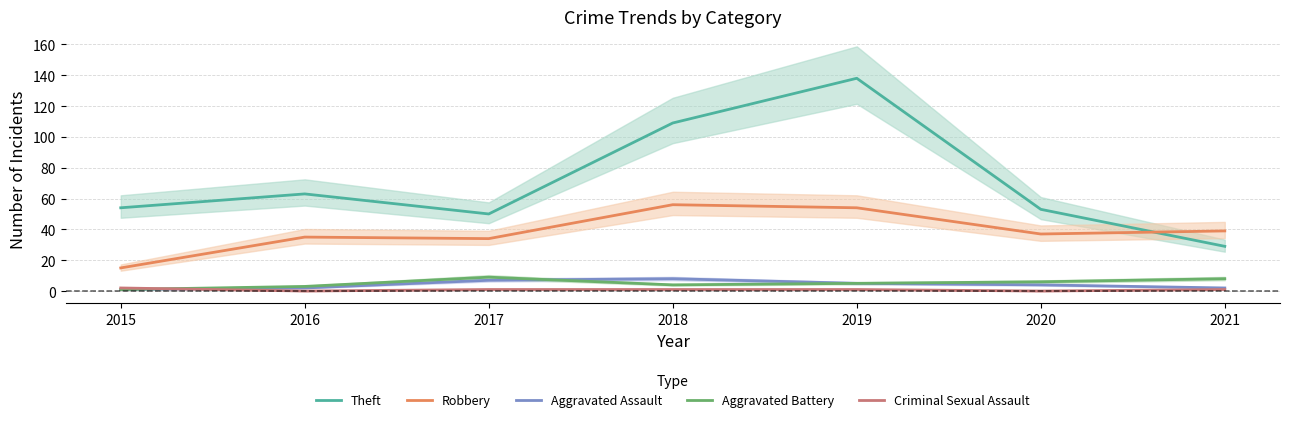

Does the chart have visible grid lines?

Yes